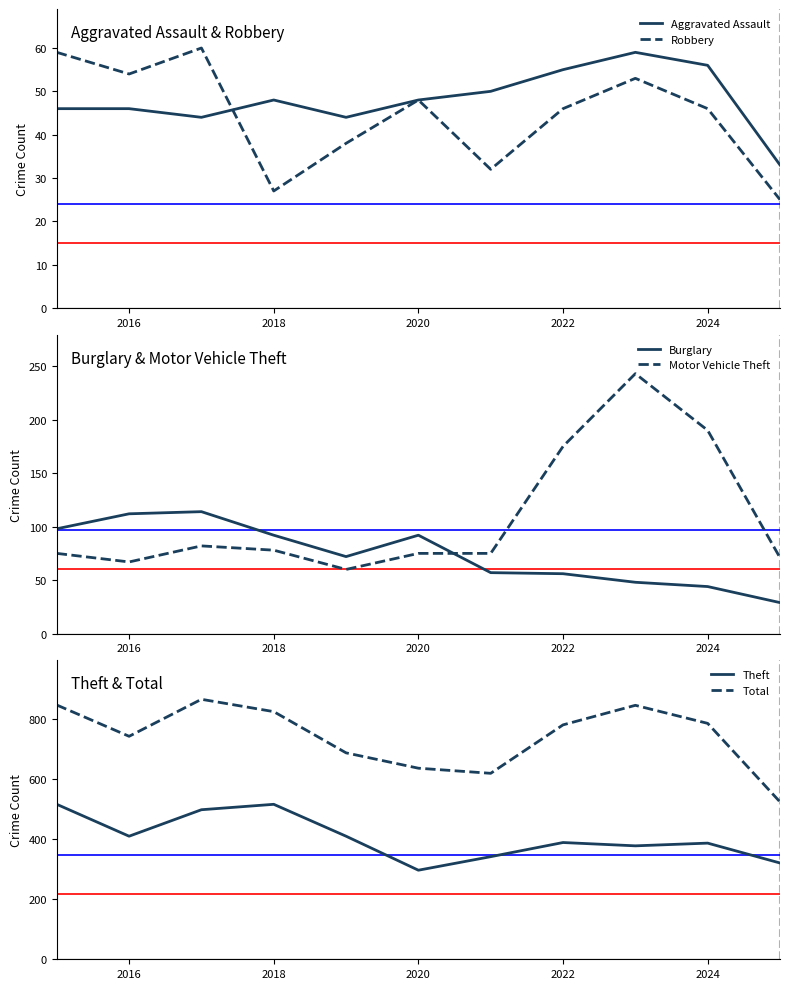

What position from the right is 2016?

10